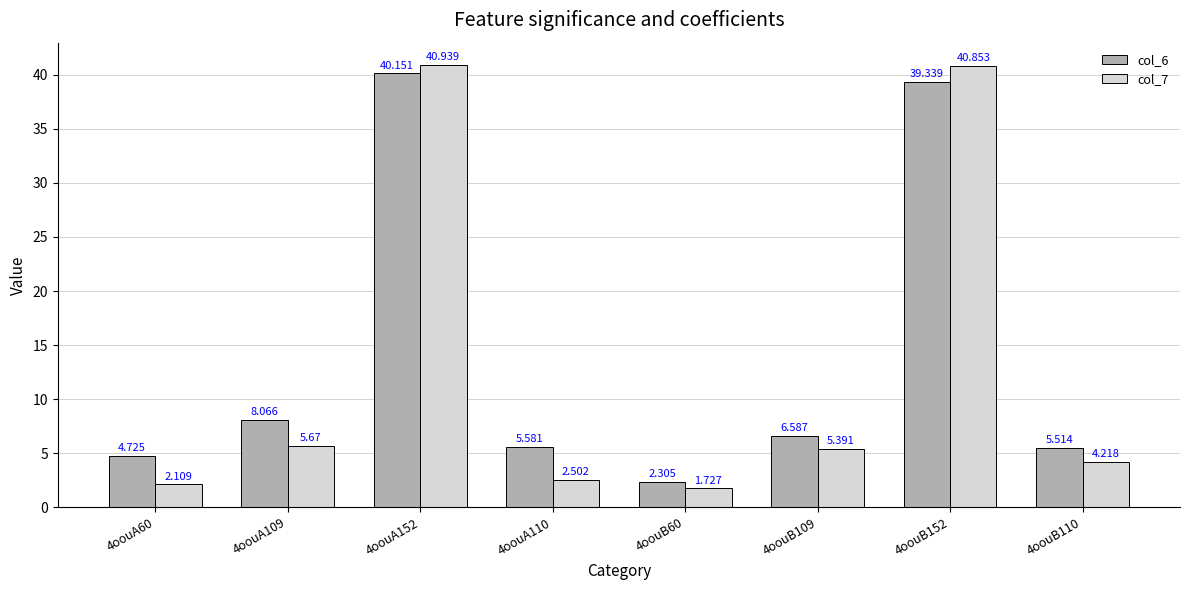

At which label is col_7 closest to 21?

4oouA109